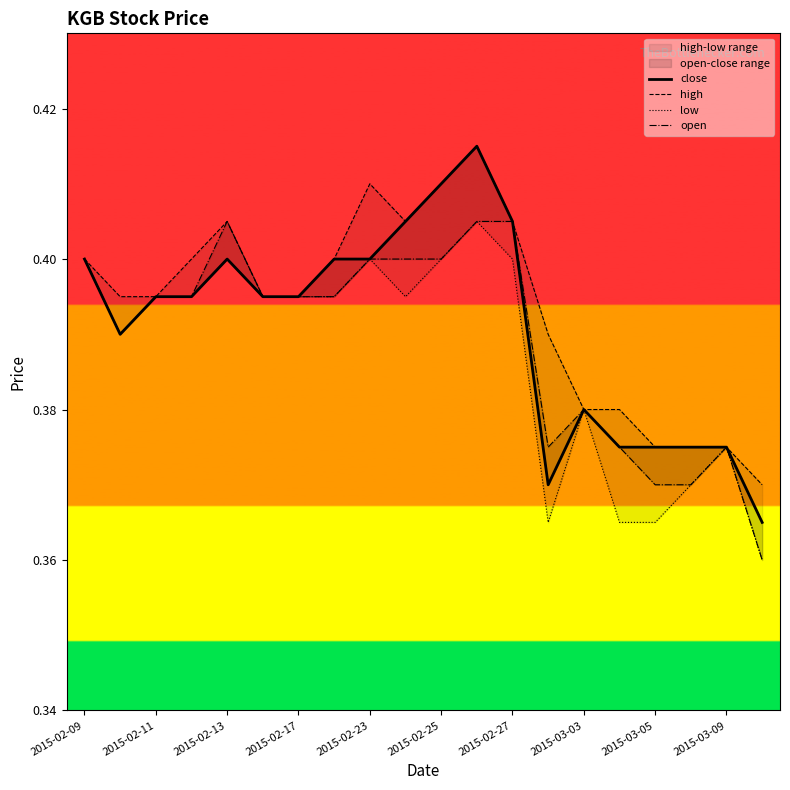

Reading left to right, list all the values displayed in this chart.

close: 0.4	0.4	0.4	0.4	0.4	0.4	0.4	0.4	0.4	0.4	0.4	0.4	0.4	0.4	0.4	0.4	0.4	0.4	0.4	0.4
high: 0.4	0.4	0.4	0.4	0.4	0.4	0.4	0.4	0.4	0.4	0.4	0.4	0.4	0.4	0.4	0.4	0.4	0.4	0.4	0.4
low: 0.4	0.4	0.4	0.4	0.4	0.4	0.4	0.4	0.4	0.4	0.4	0.4	0.4	0.4	0.4	0.4	0.4	0.4	0.4	0.4
open: 0.4	0.4	0.4	0.4	0.4	0.4	0.4	0.4	0.4	0.4	0.4	0.4	0.4	0.4	0.4	0.4	0.4	0.4	0.4	0.4